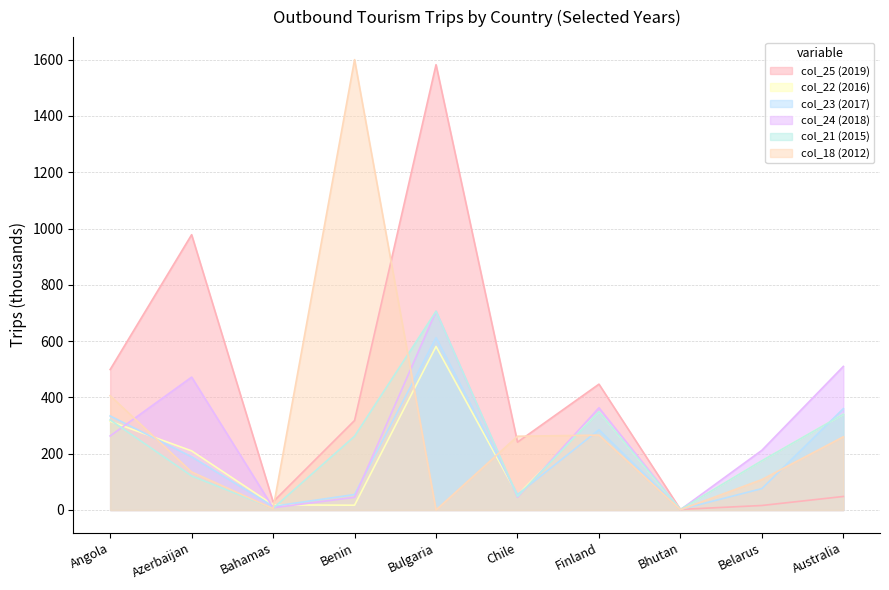

After their last crossing, which series has the higher values: col_24 or col_21?

col_24